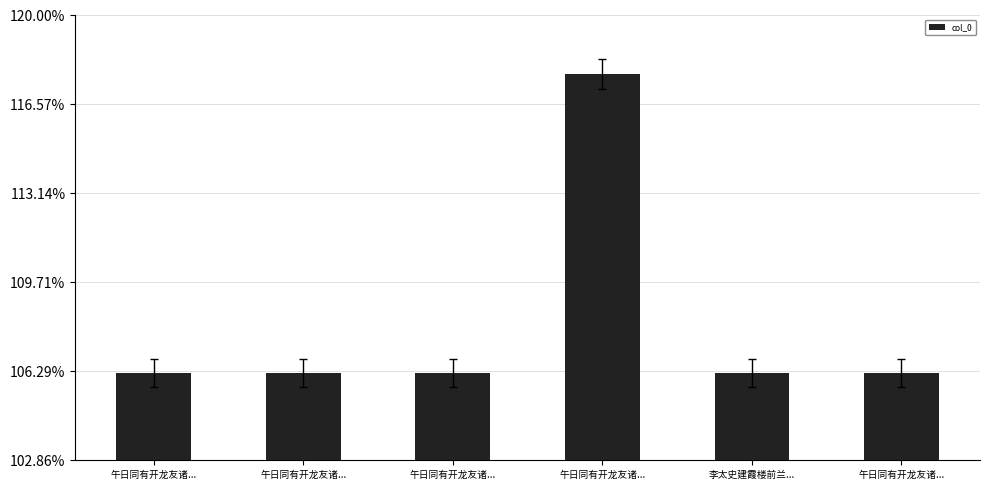

Where does the data first go above 619652?

午日同有开龙友诸...